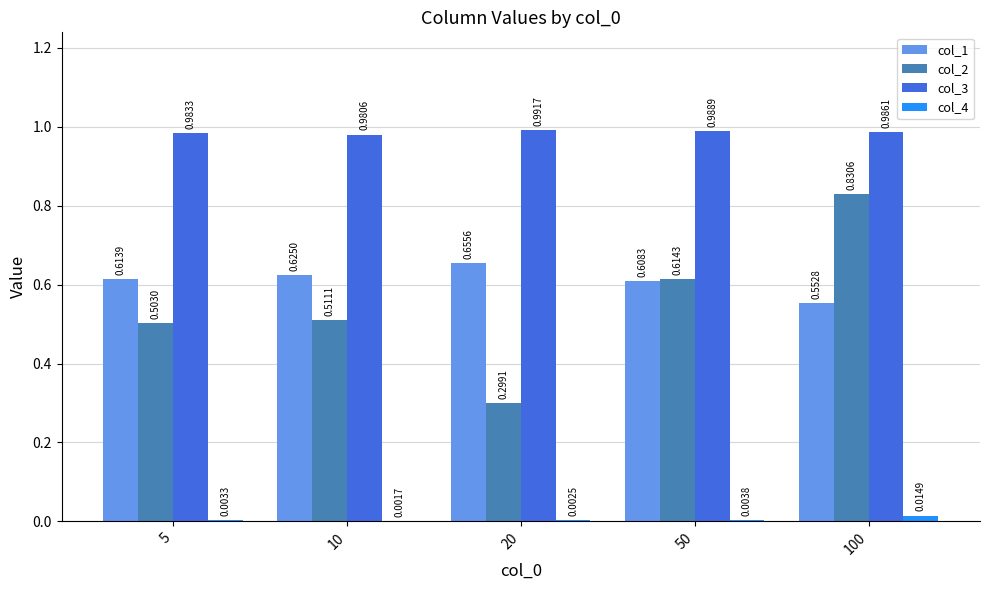

What is the sum of the col_2 values at 20 and 50?

0.9